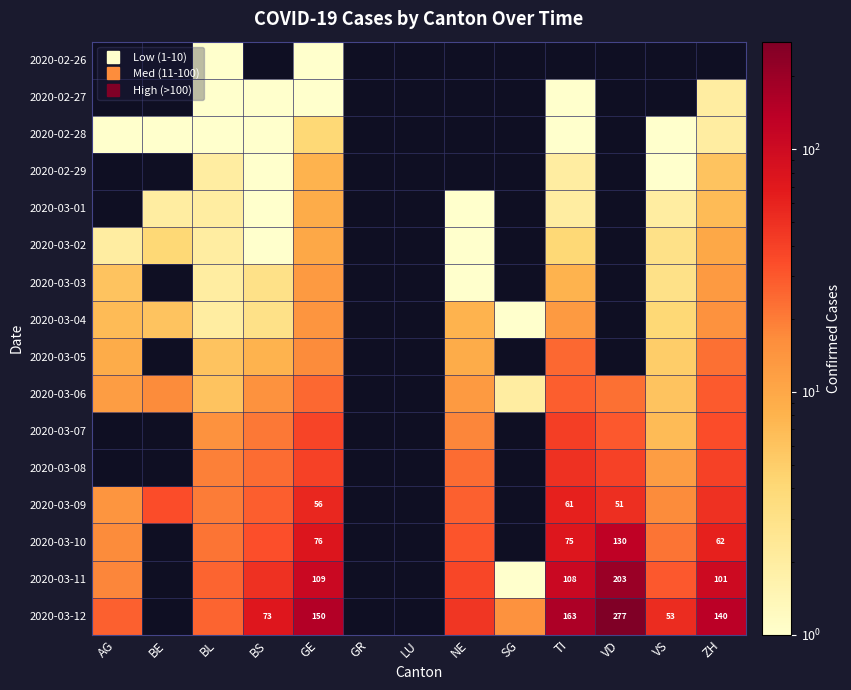

How many values in the 2020-03-09 series exceed 49?

3